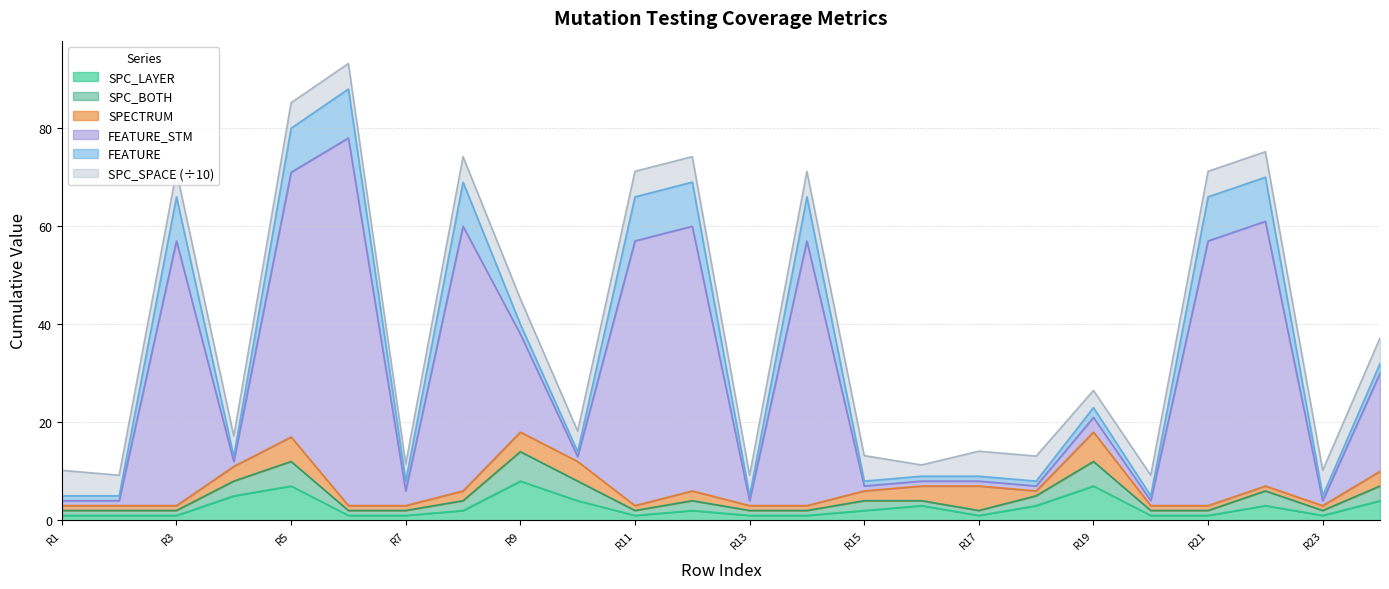

What are all the series names shown in the legend?

SPC_LAYER, SPC_BOTH, SPECTRUM, FEATURE_STM, FEATURE, SPC_SPACE (÷10)